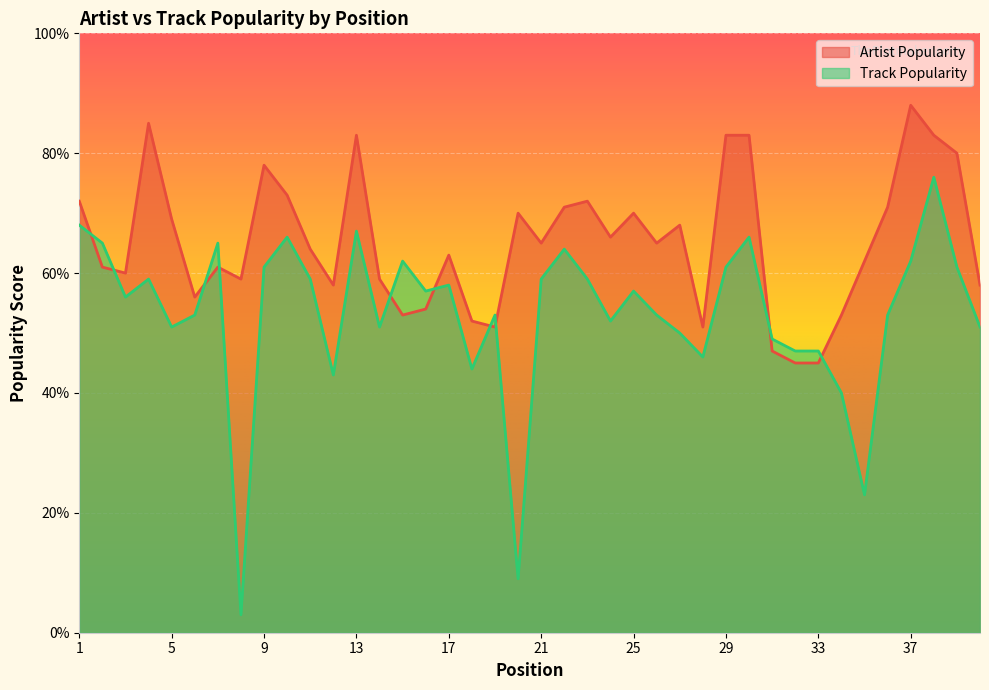

How many times do Track Popularity and Artist Popularity cross each other?

10